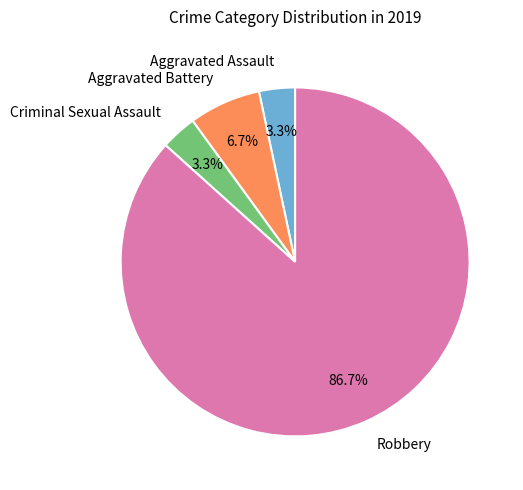

To the nearest percent, what is the difference between the largest and smallest slice percentages?

83%